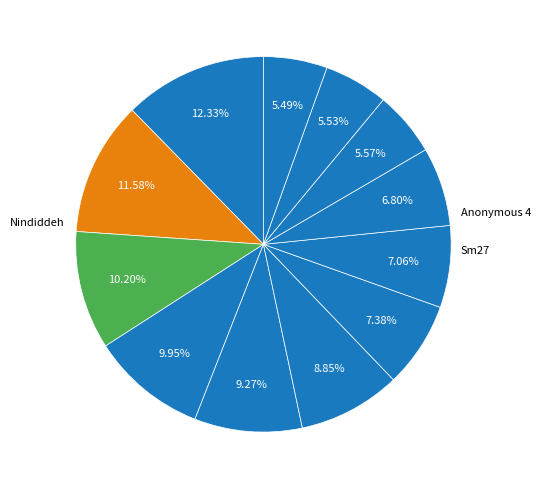

Which category has the smallest portion of the pie?

Pancakez